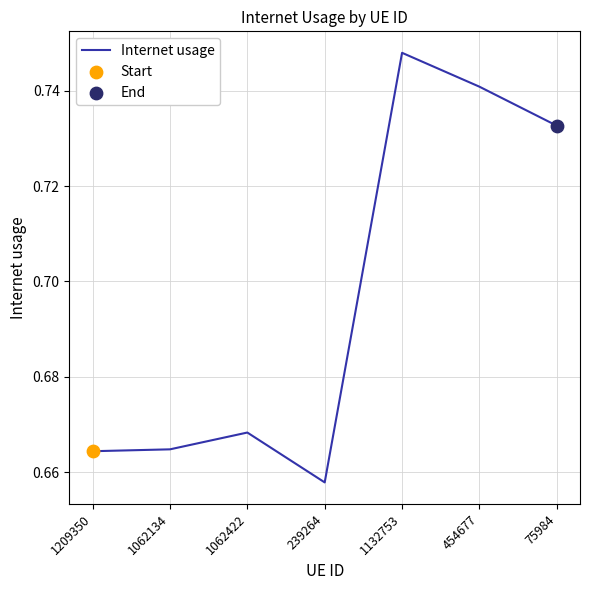

Which has a higher value, 1062422 or 1209350?

1062422